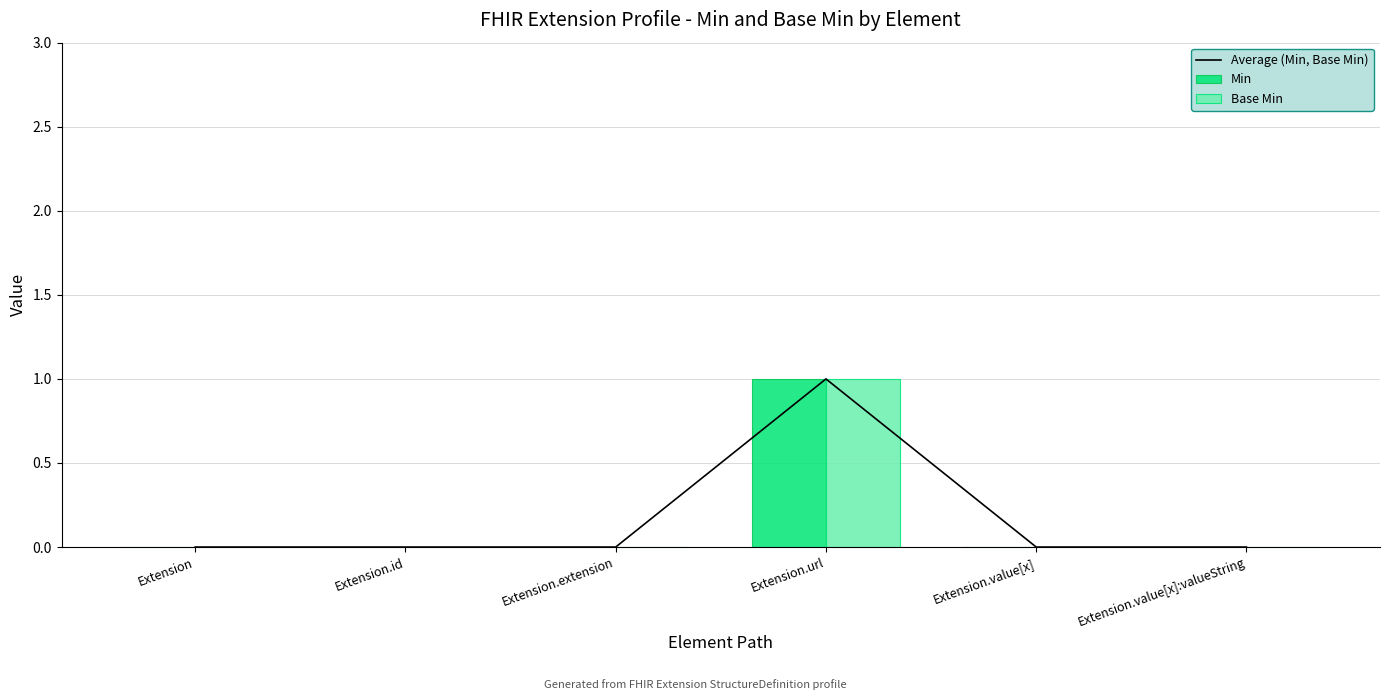

At which label is Base Min closest to 0?

Extension